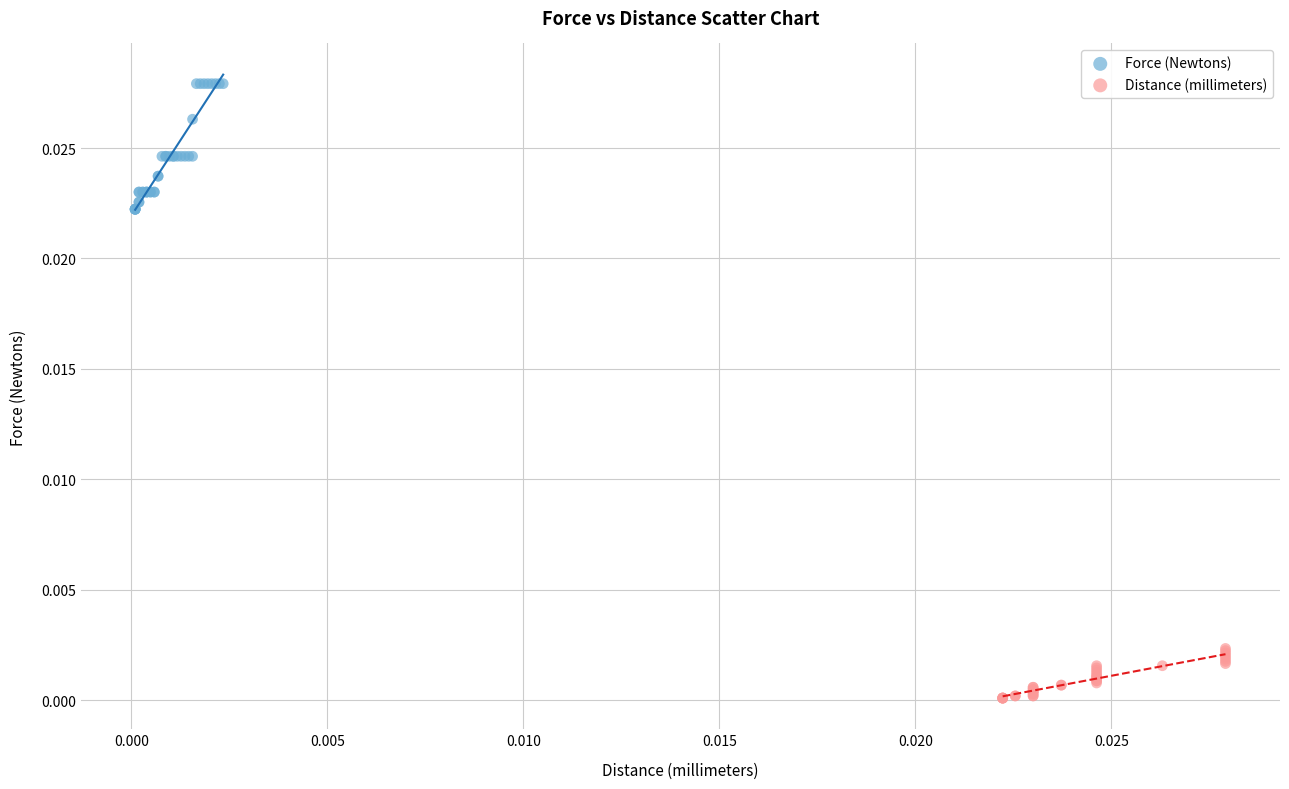

What are all the series names shown in the legend?

Force (Newtons), Distance (millimeters)